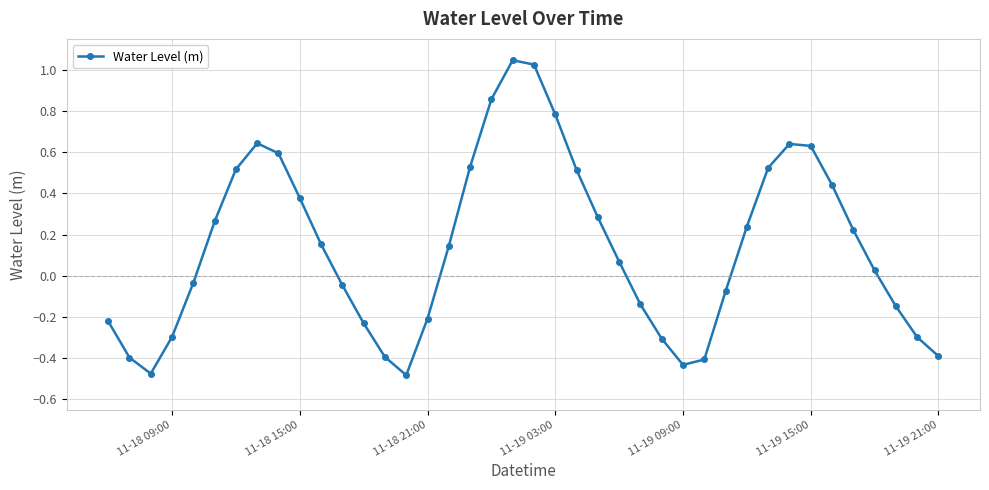

How many values are below zero?

18